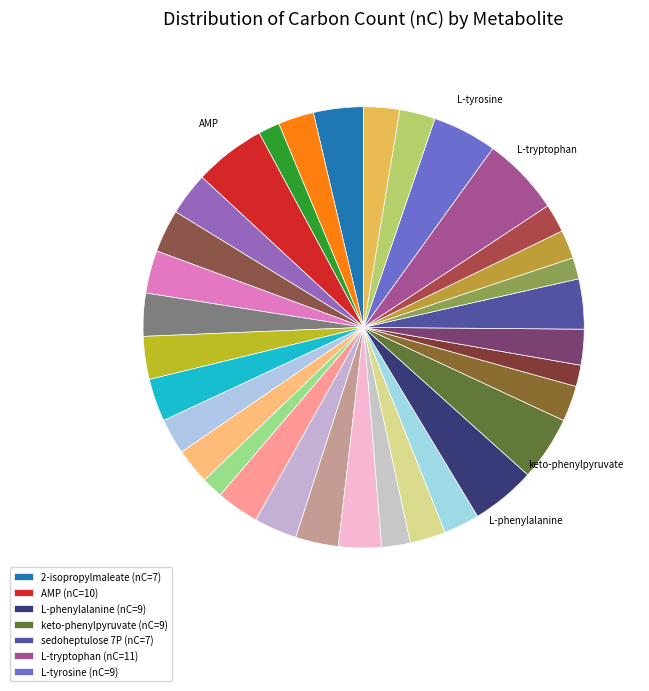

To the nearest percent, what is the difference between the largest and smallest slice percentages?

4%